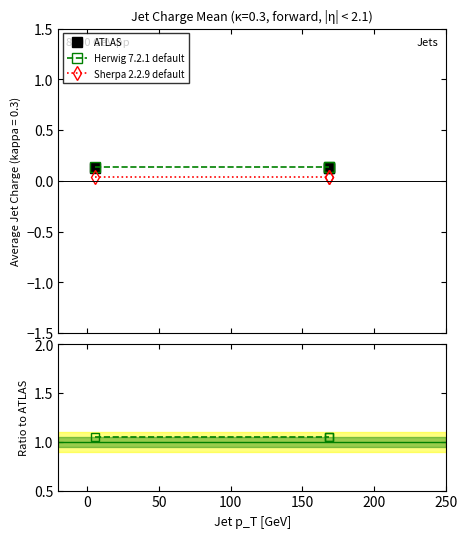

The ATLAS series shows 0.1 at −50. True or false?

False